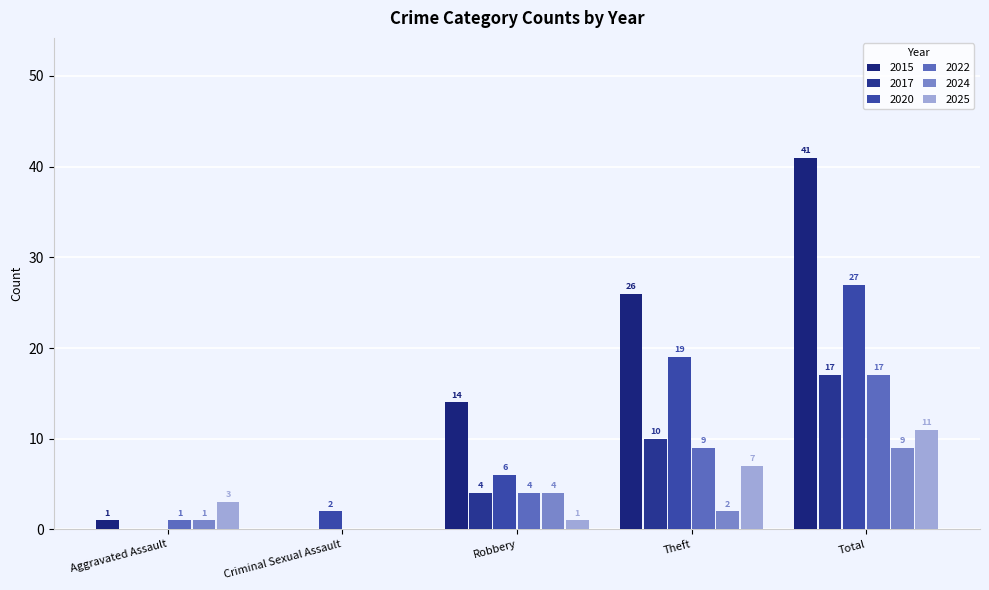

Is the value of 2022 at Robbery greater than the value of 2015 at Robbery?

No